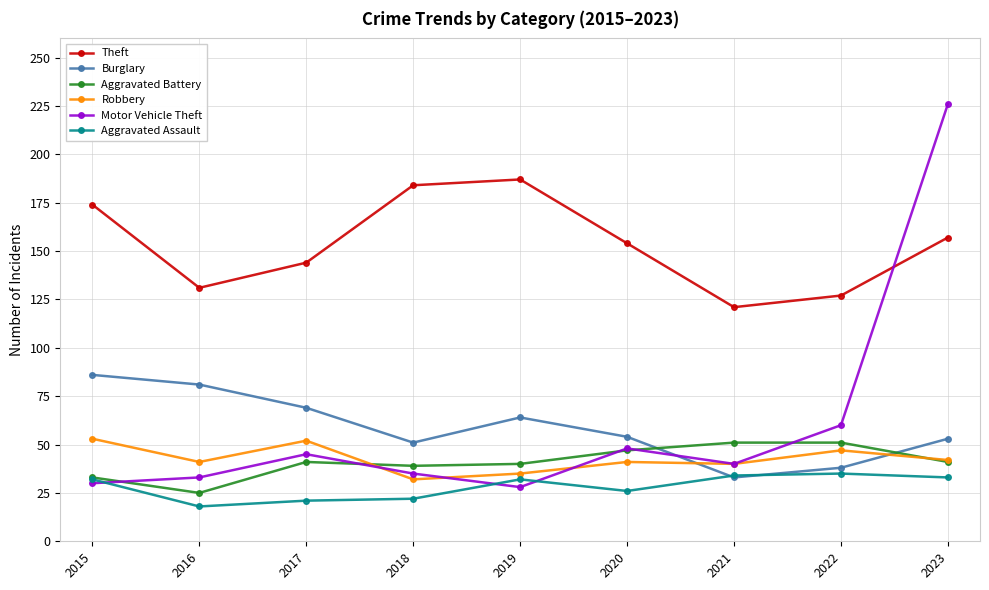

At which label does Robbery first exceed 41?

2015